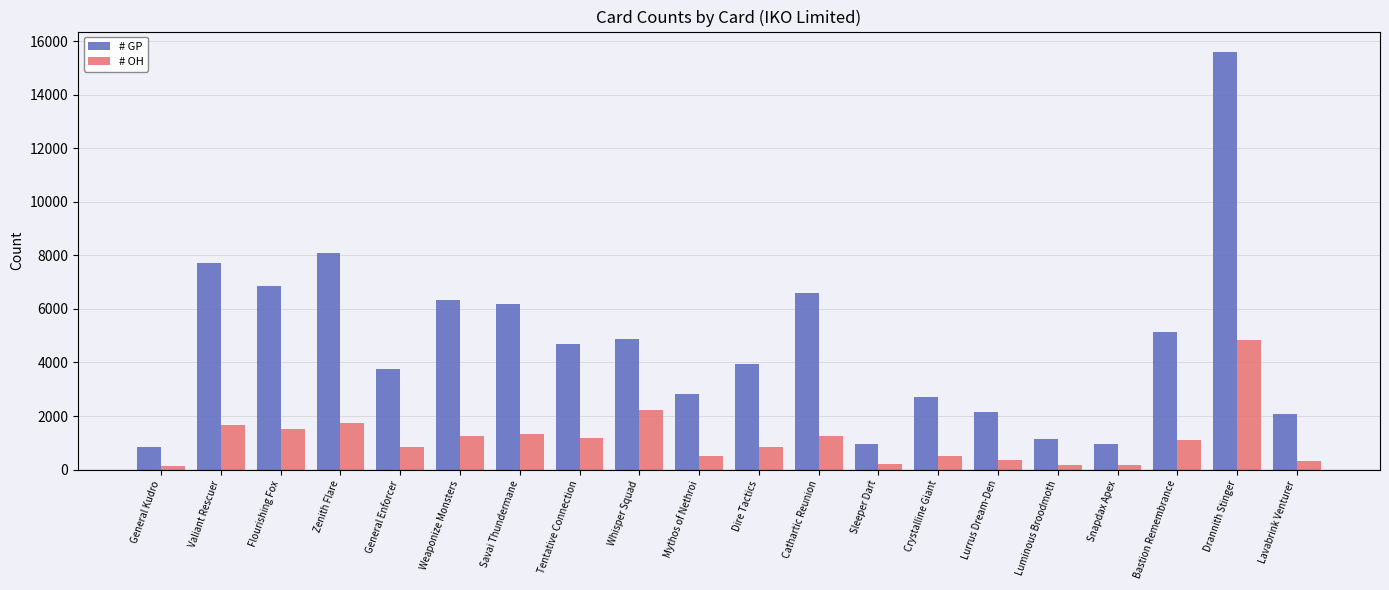

Is it true that # GP equals 11518 at Valiant Rescuer?

False